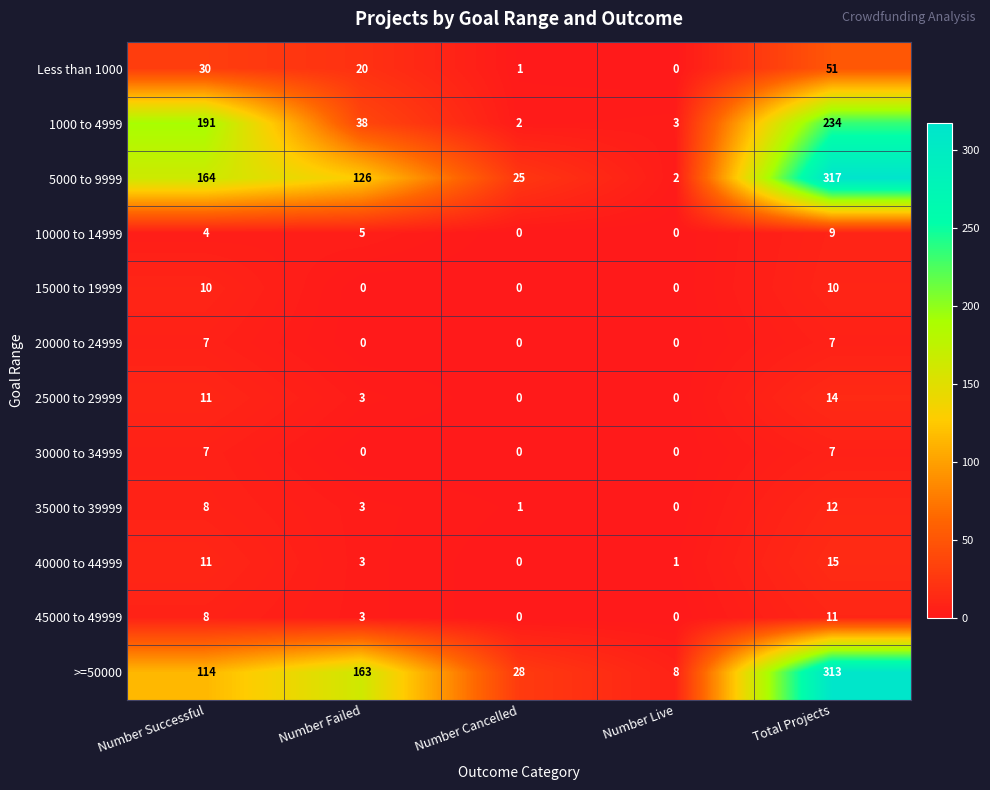

The value of 1000 to 4999 at Number Successful is 133. True or false?

False